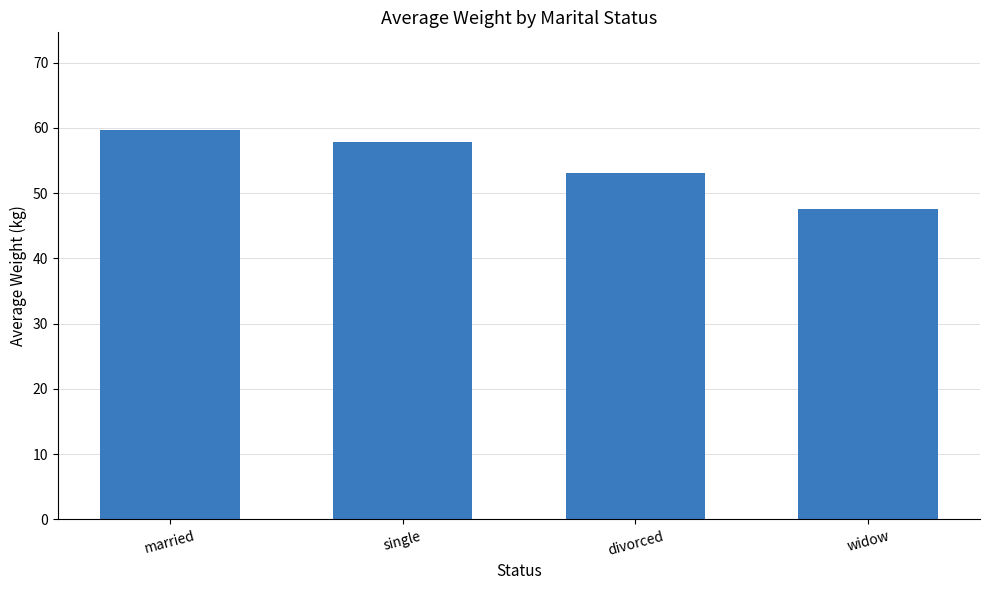

What is the sum of all values?

218.0